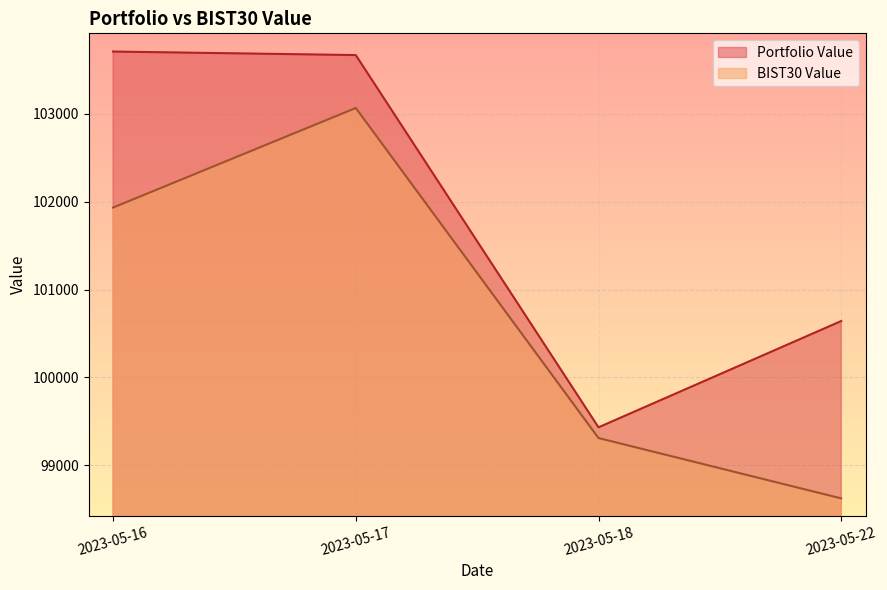

Does the chart display data point markers on the line(s)?

No